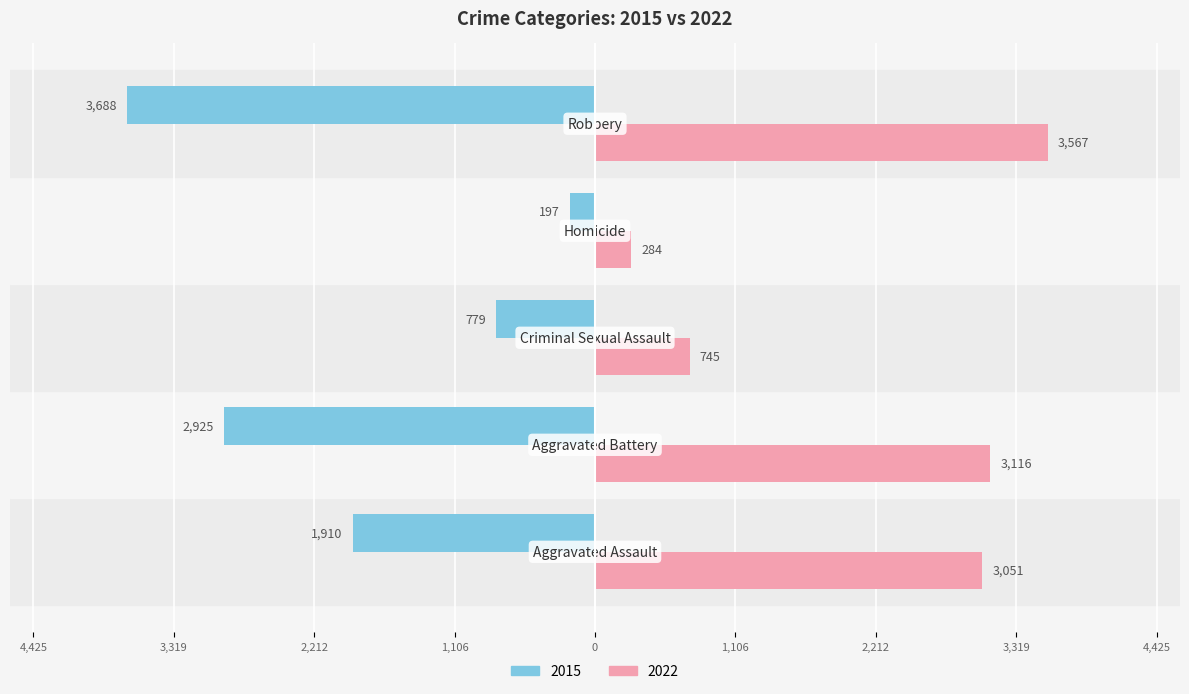

What are all the series names shown in the legend?

2015, 2022